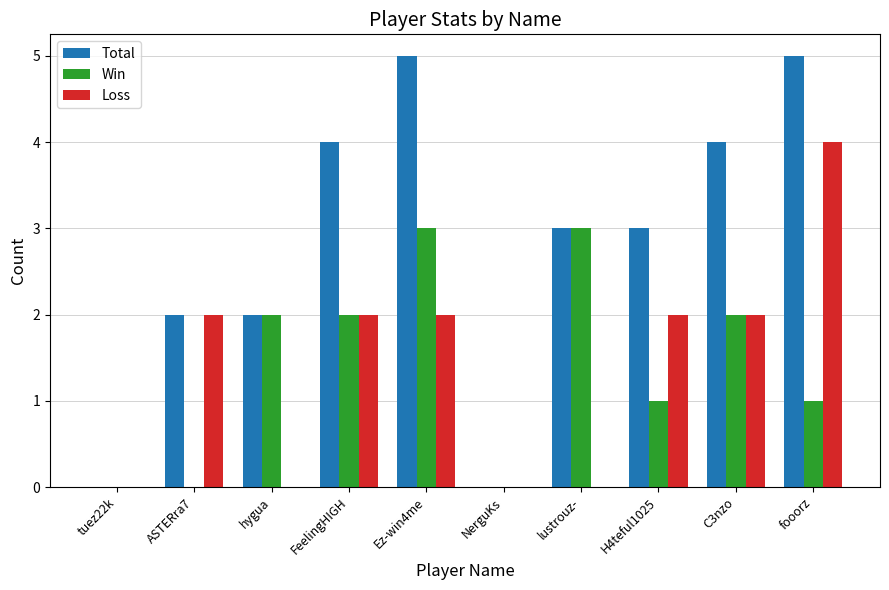

The Loss series shows 1 at H4teful1025. True or false?

False